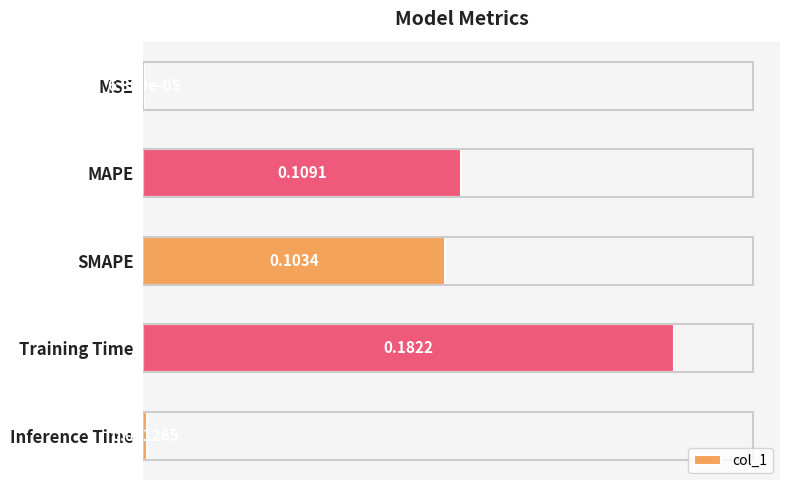

How many distinct data groups are displayed?

1